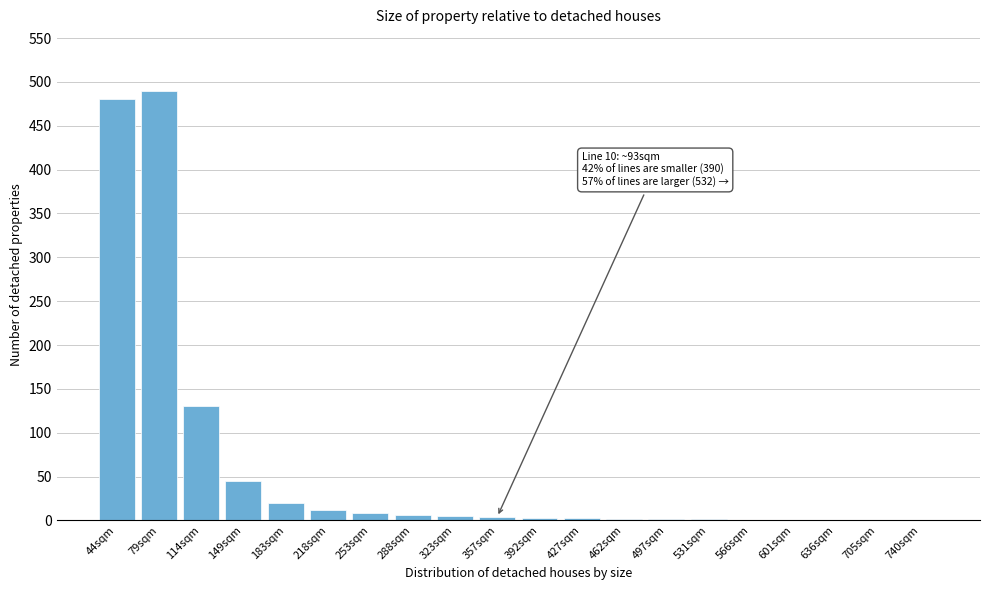

The chart shows a value of 1 at 566sqm. True or false?

True